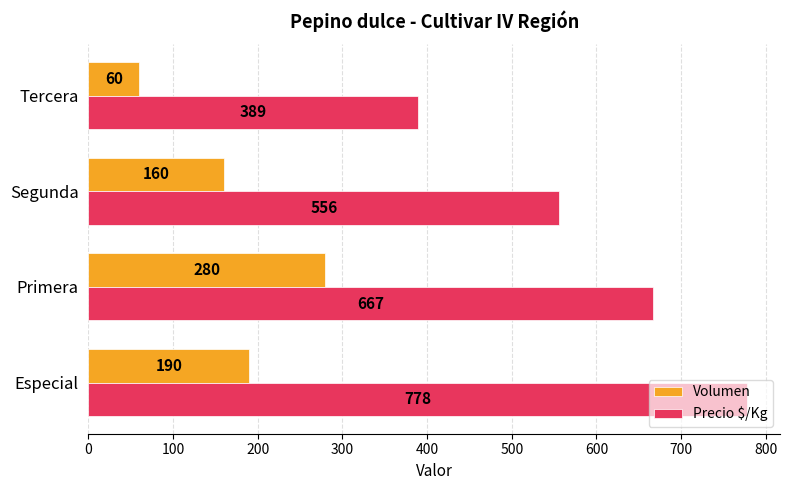

At how many categories does at least one series exceed 396?

3